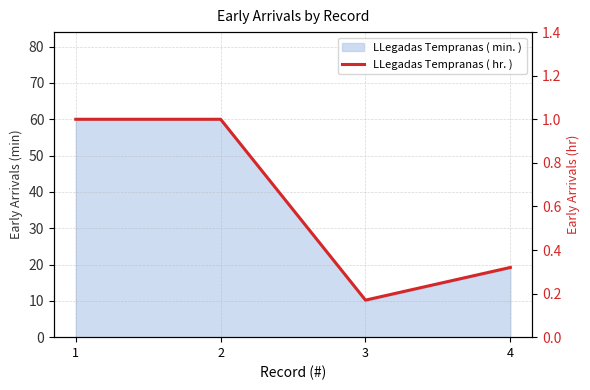

List the labels in order of value, smallest first.

3, 4, 1, 2